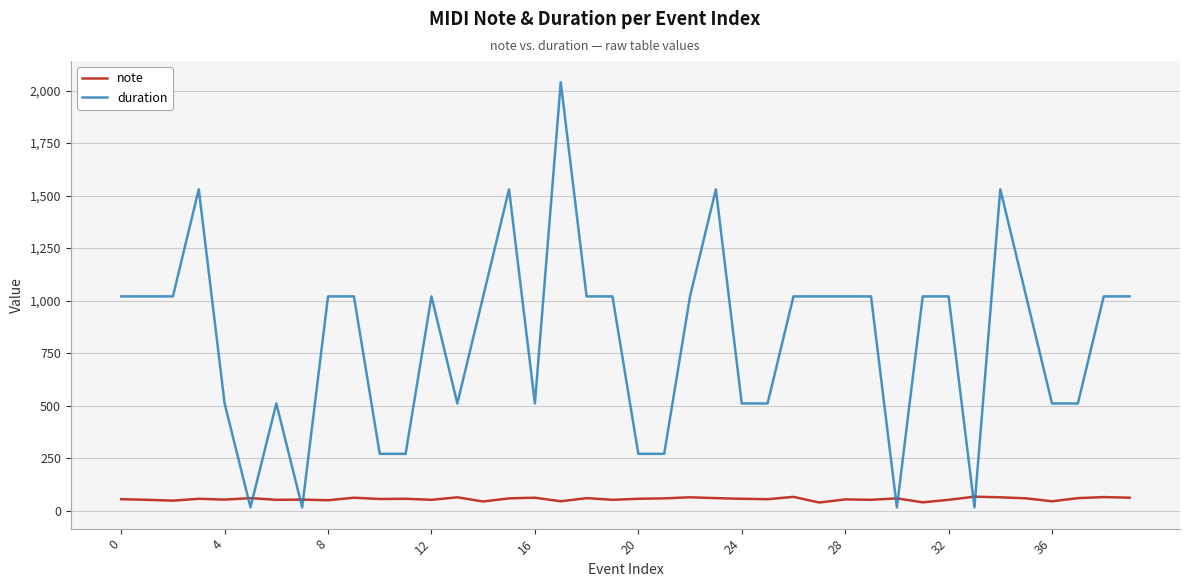

How many duration values are between 510 and 1020?

27